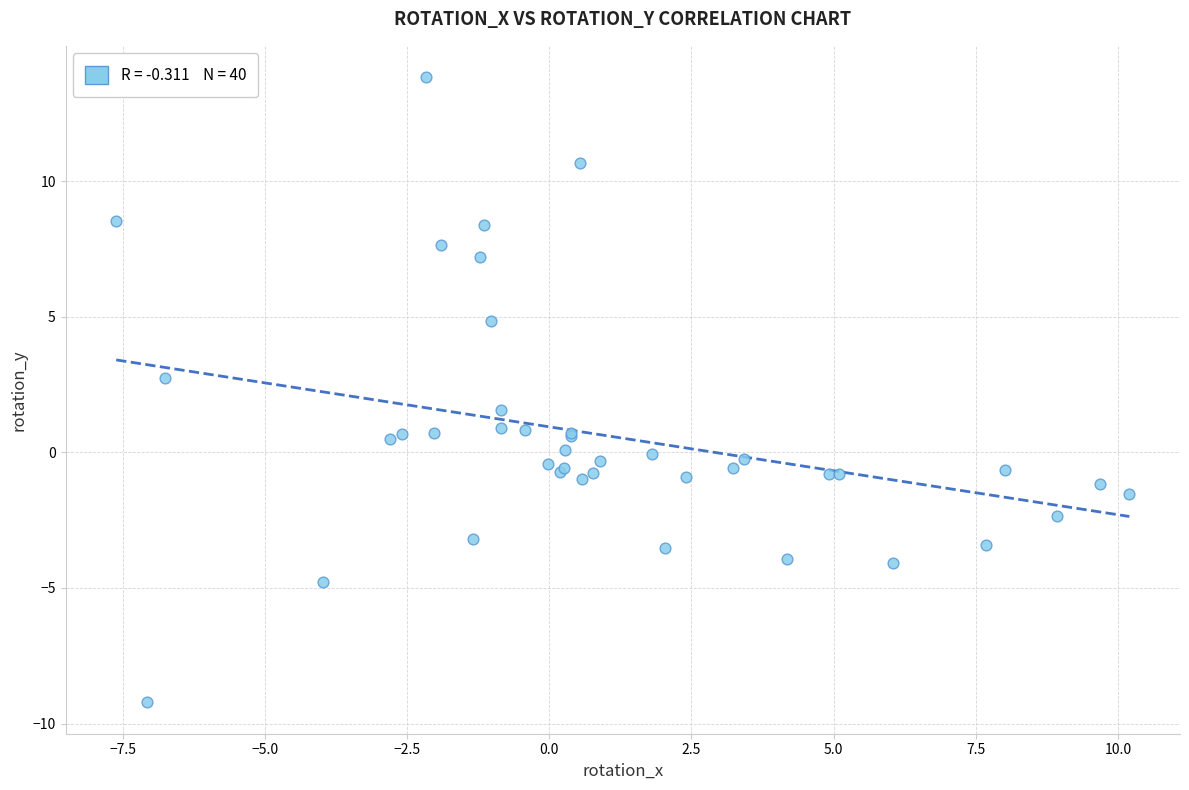

What Y value in the scatter plot is closest to 2?

1.5